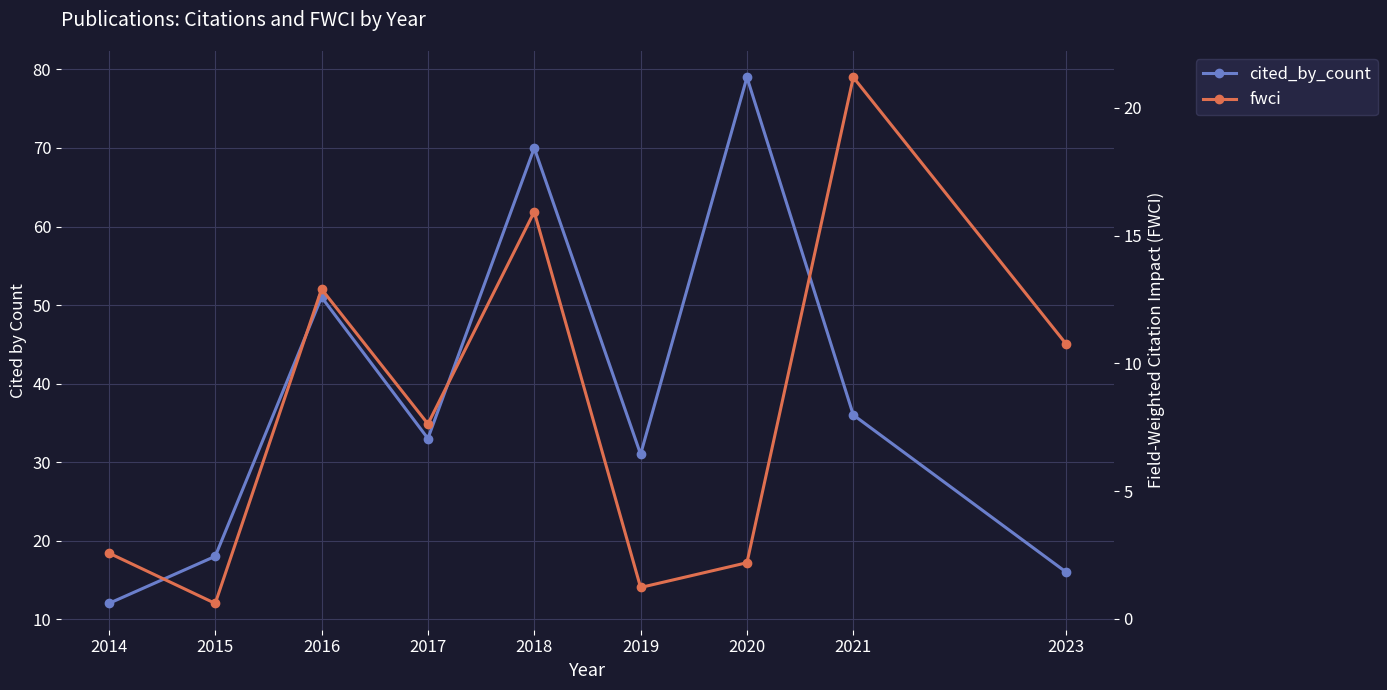

What are all the series names shown in the legend?

cited_by_count, fwci